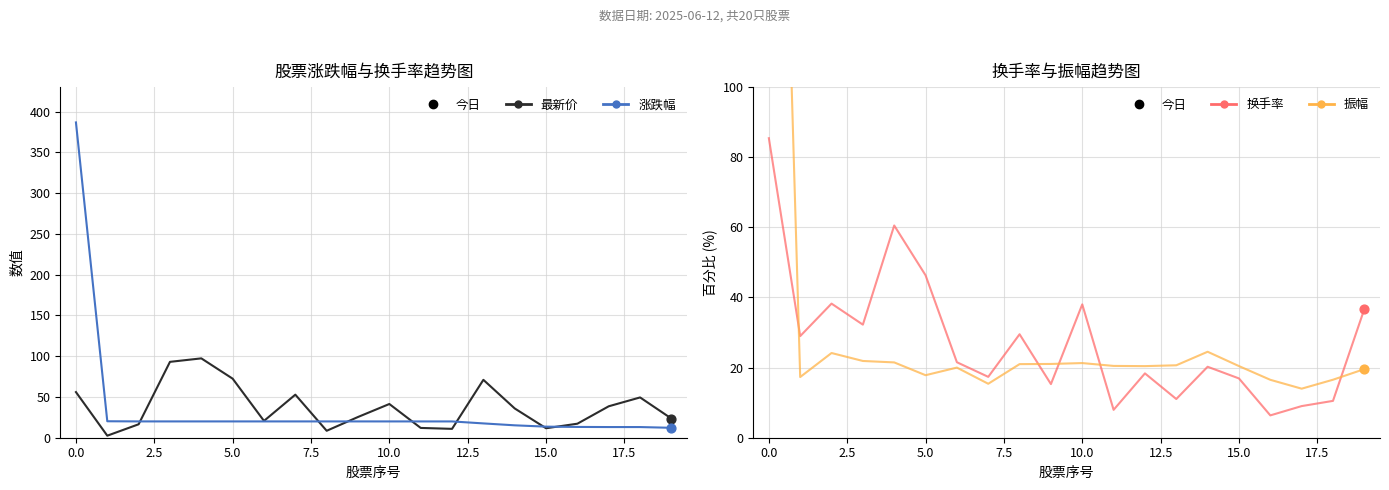

What are all the series names shown in the legend?

最新价, 涨跌幅, 换手率, 振幅